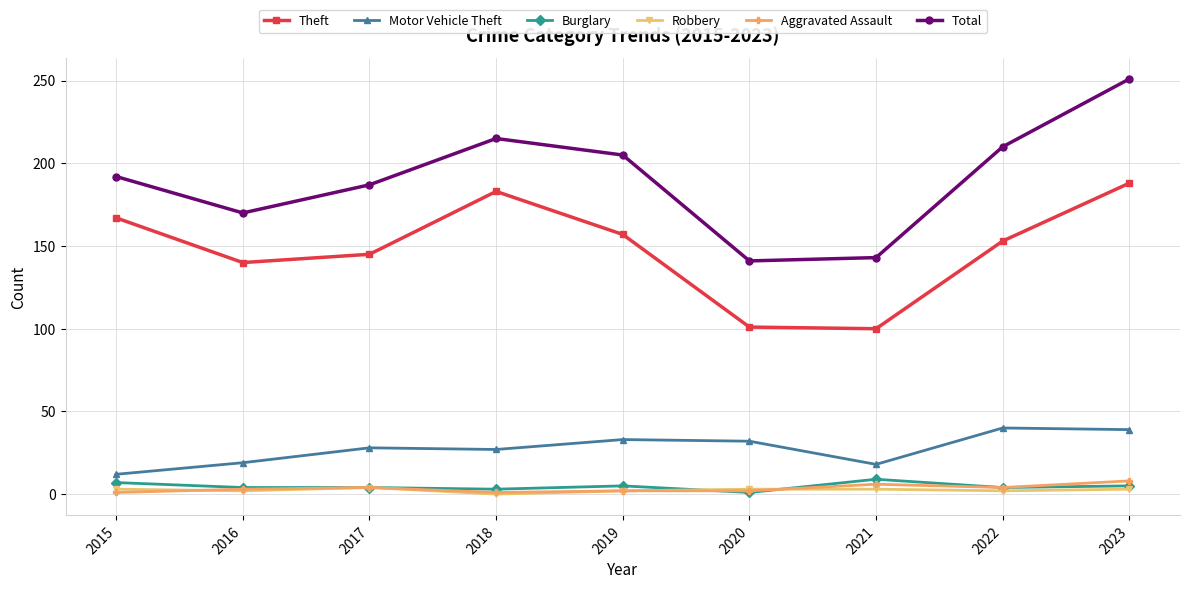

What is the minimum value for Motor Vehicle Theft?

12